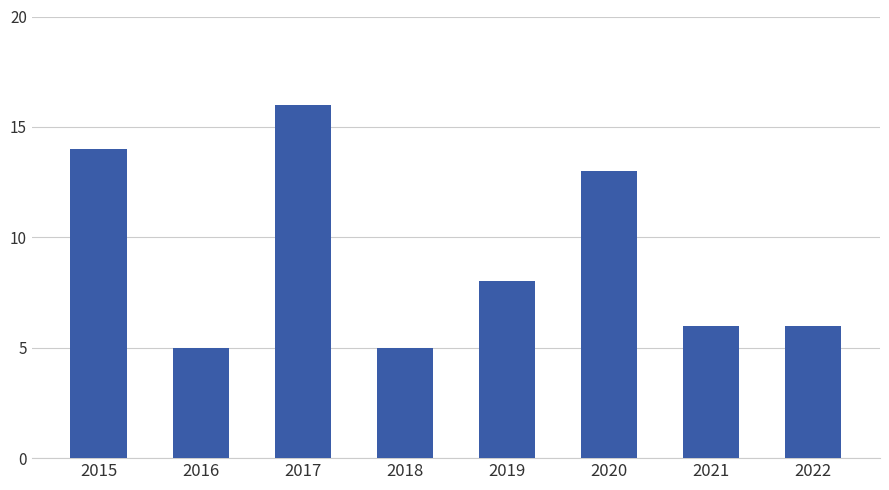

What is the difference between the maximum and minimum values?

11